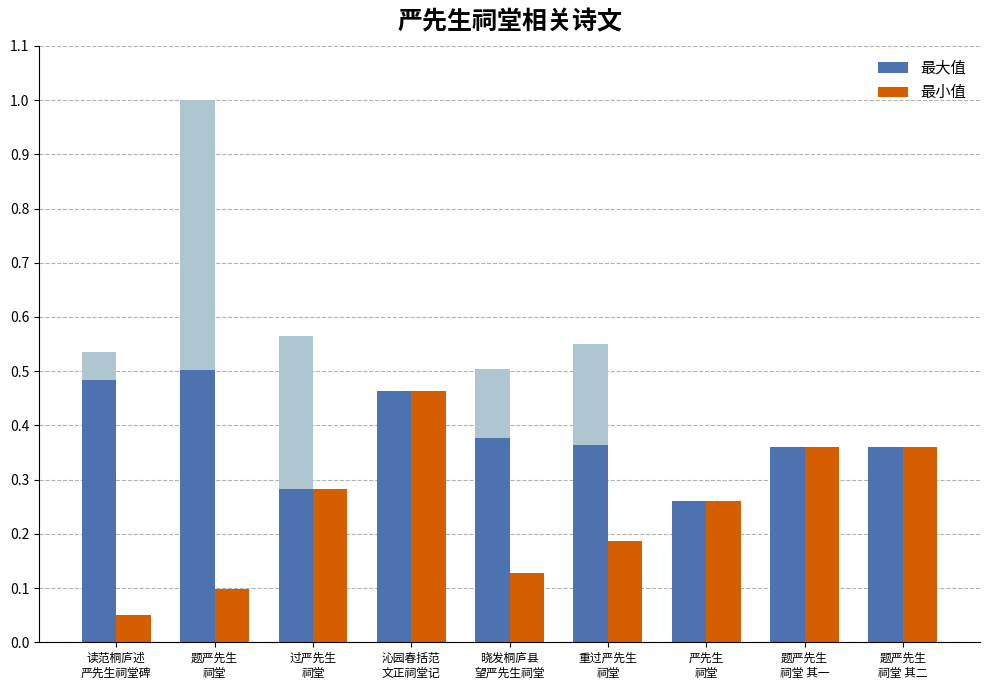

What is the label of the 1st bar from the right?

题严先生
祠堂 其二